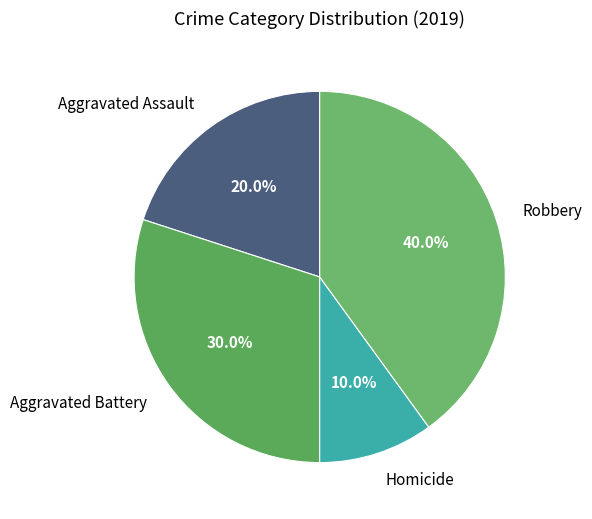

To the nearest percent, what is the combined percentage of Aggravated Battery and Robbery?

70%